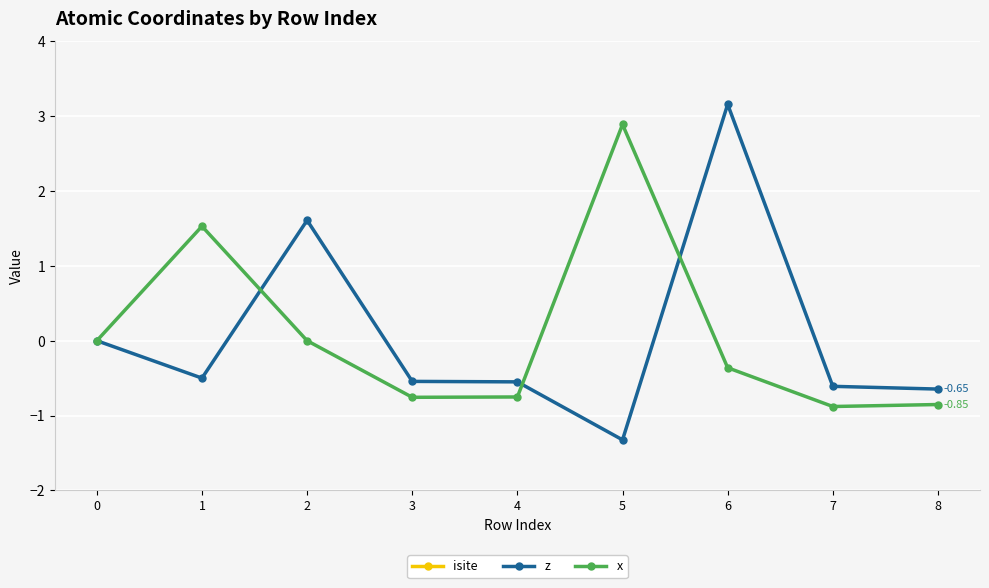

Reading left to right, list all the values displayed in this chart.

isite: 0=16.0	1=53.0	2=52.0	3=46.0	4=47.0	5=15.0	6=14.0	7=10.0	8=11.0
z: 0=0.0	1=-0.5	2=1.6	3=-0.5	4=-0.5	5=-1.3	6=3.2	7=-0.6	8=-0.6
x: 0=0.0	1=1.5	2=0.0	3=-0.8	4=-0.8	5=2.9	6=-0.4	7=-0.9	8=-0.9